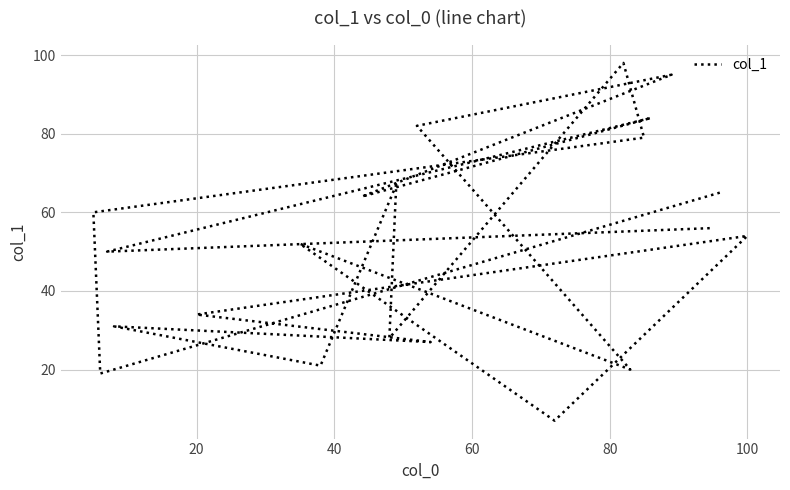

Which has a higher value, 20 or 100?

100